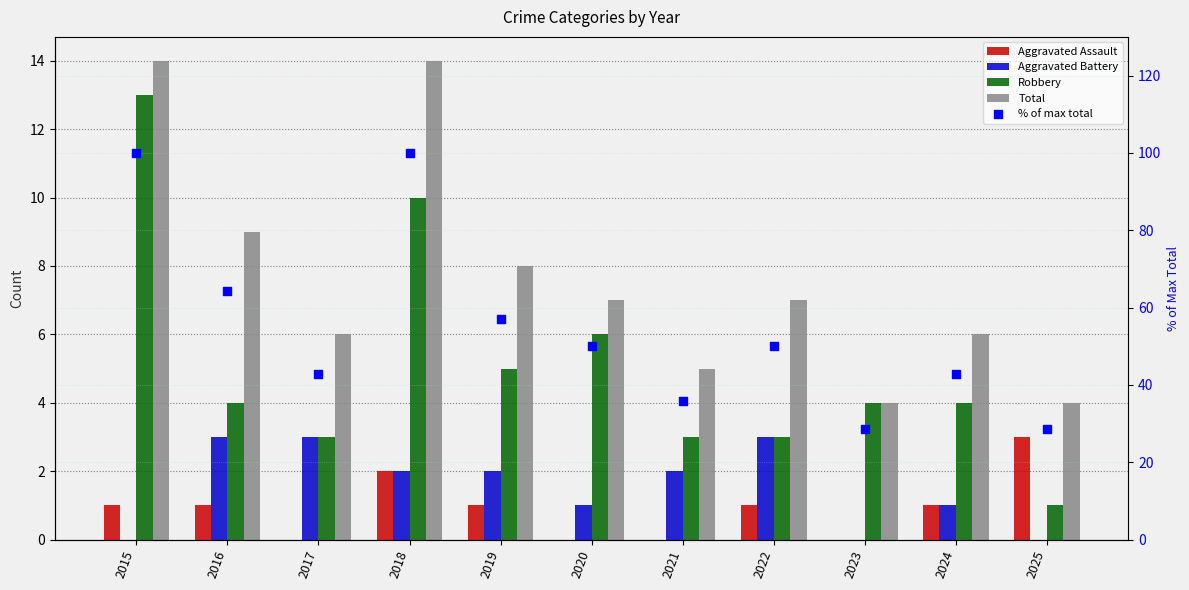

Which series reaches the minimum Y coordinate?

Aggravated Assault